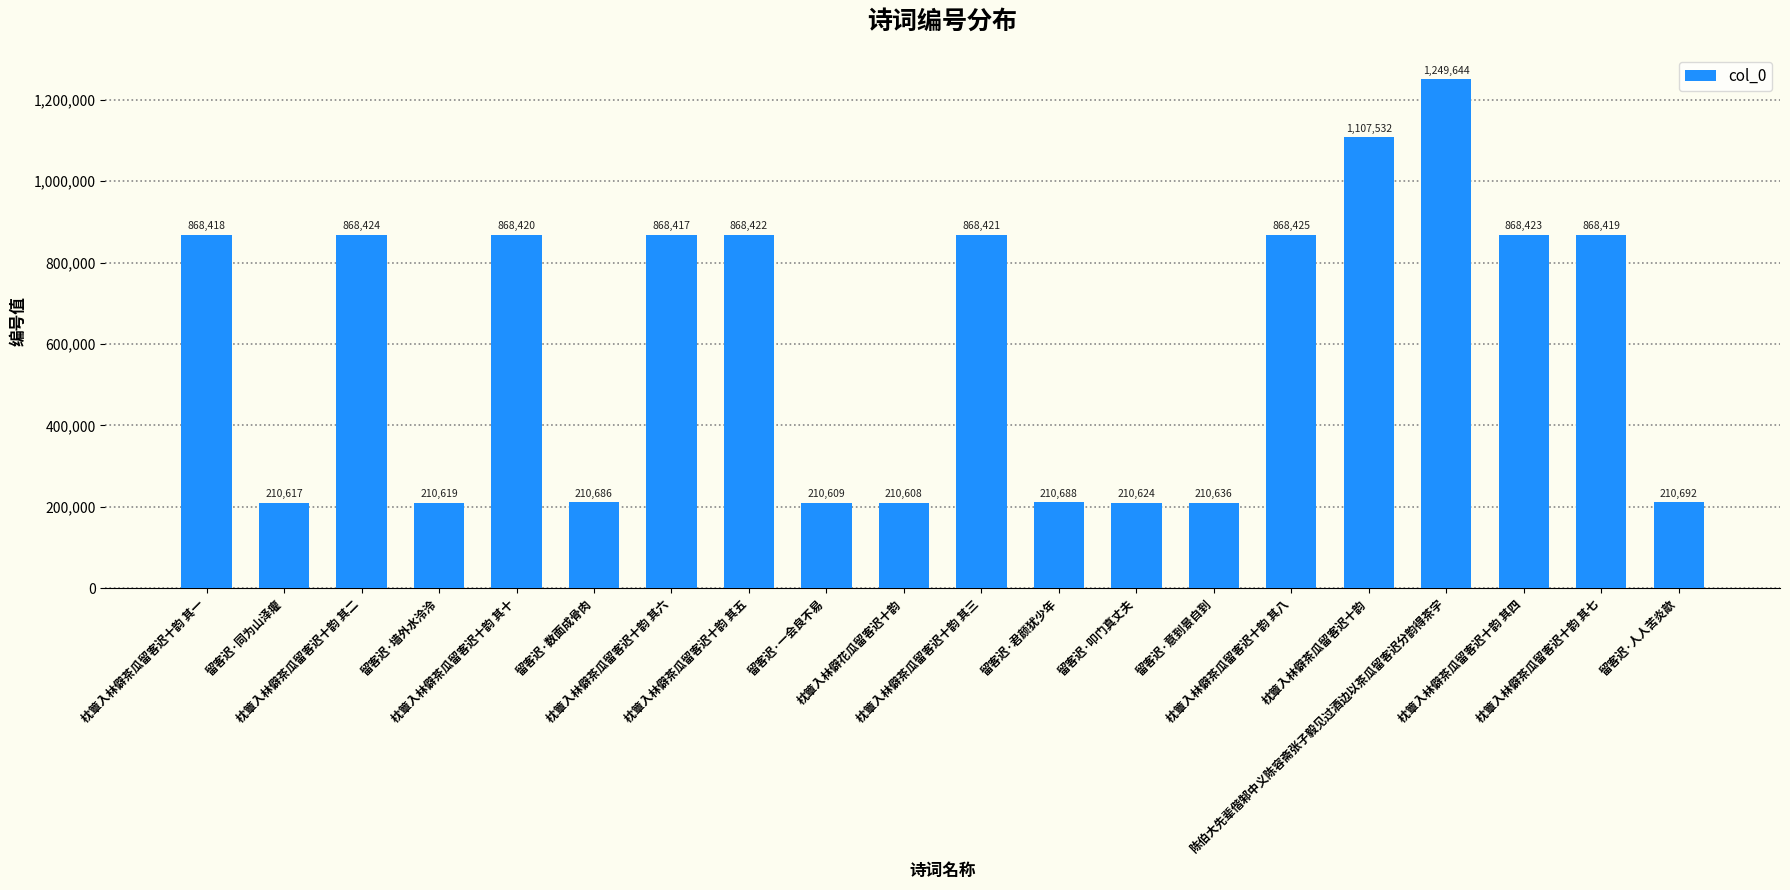

What position from the left is 留客迟·叩门真丈夫?

13